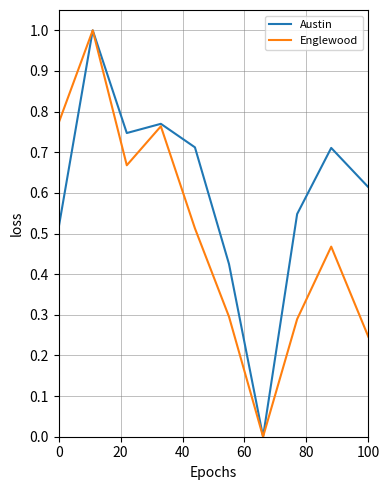

What is the maximum value for Englewood?

1.0